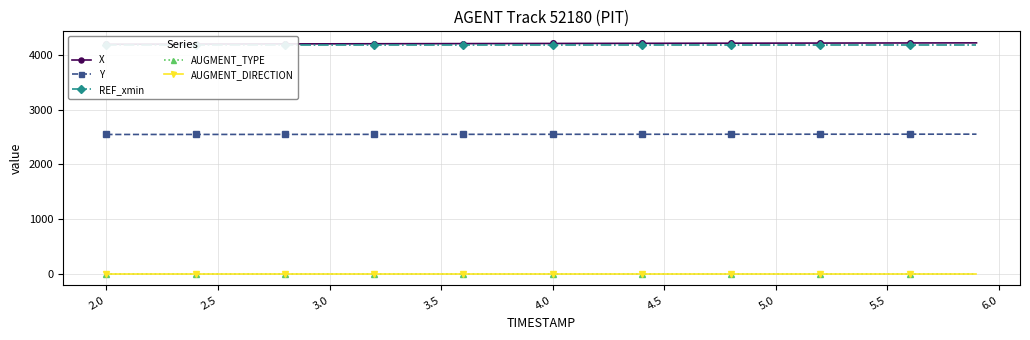

Which series has the largest range (max minus min)?

X